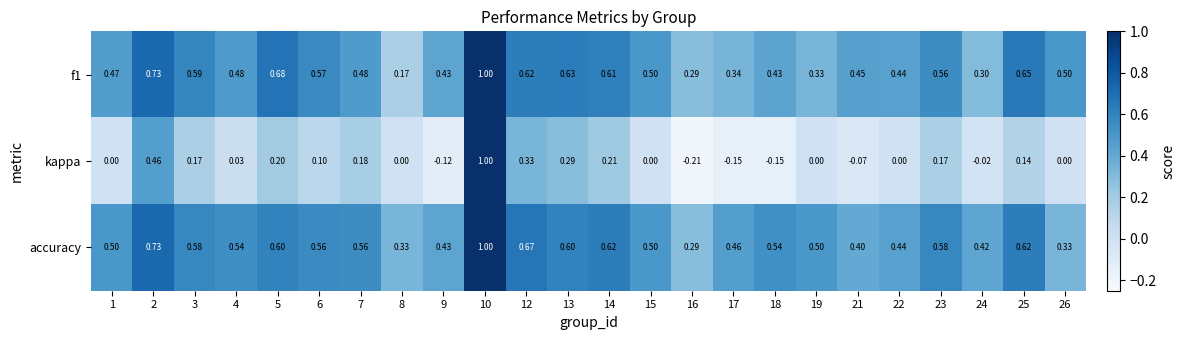

Which series has the largest range (max minus min)?

kappa